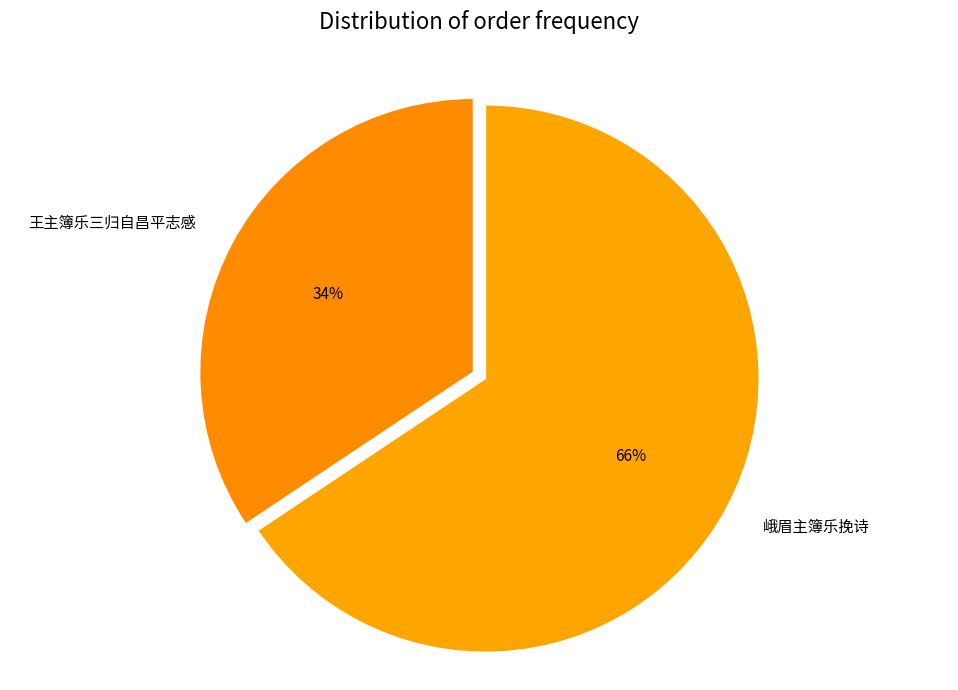

Do 峨眉主簿乐挽诗 and 王主簿乐三归自昌平志感 together represent more than half of the pie?

Yes